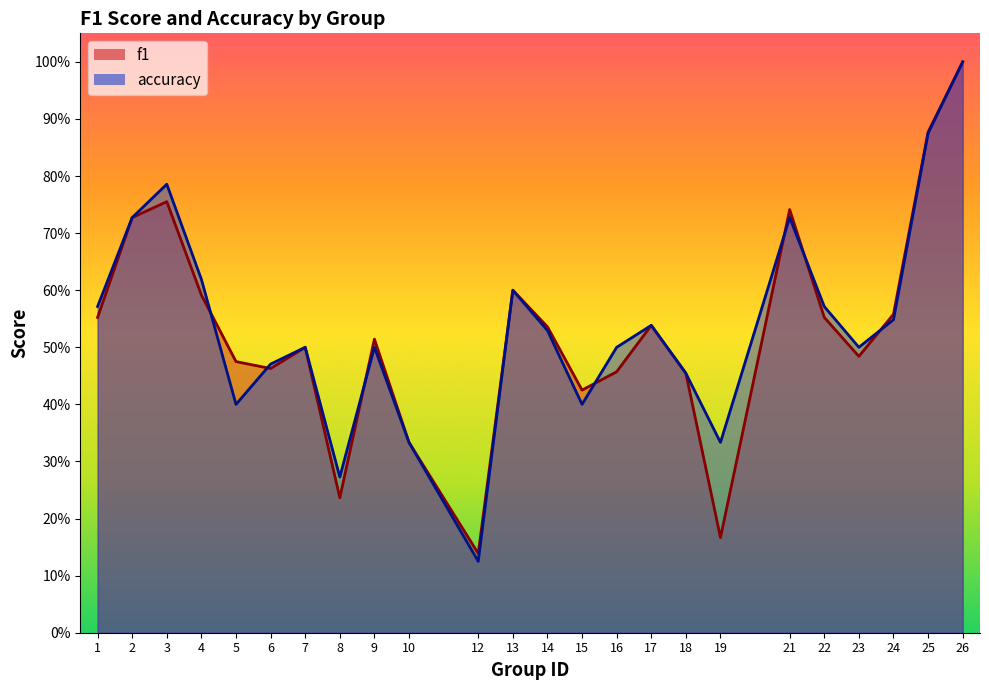

What is the lowest value of the accuracy series?

0.1